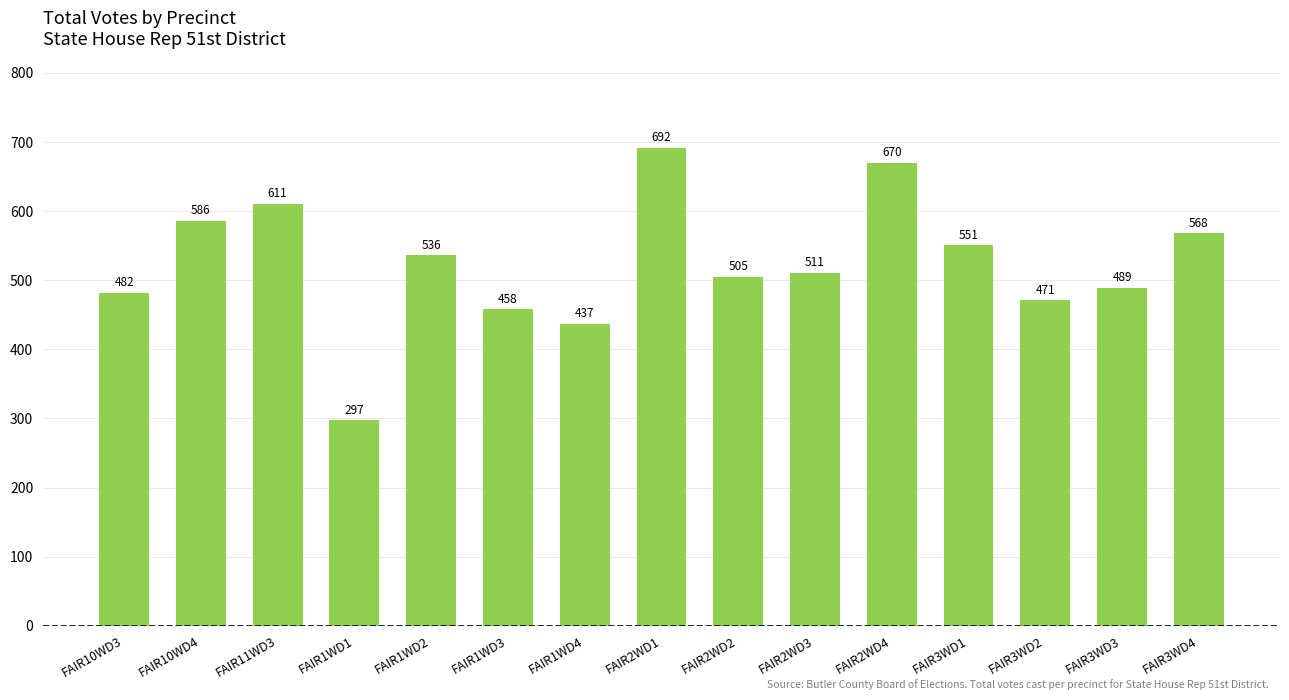

Reading left to right, transcribe all the data shown in this chart.

482	586	611	297	536	458	437	692	505	511	670	551	471	489	568